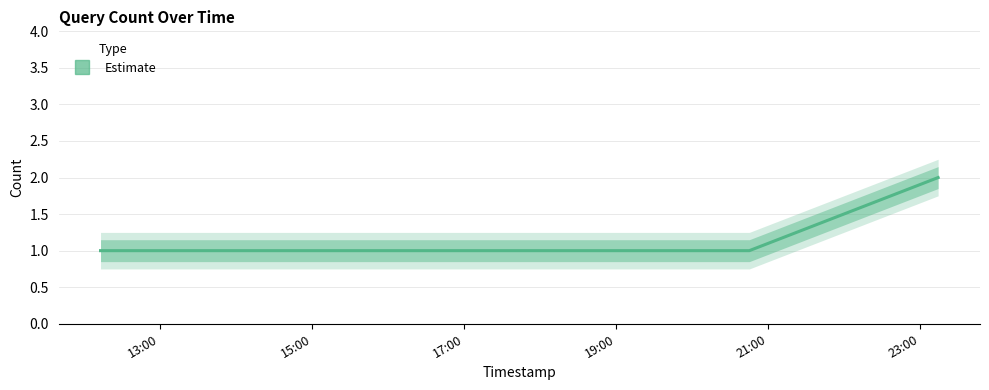

Reading left to right, extract all data points from this chart.

2019-10-24 12:13:00=1	2019-10-24 14:48:00=1	2019-10-24 15:58:00=1	2019-10-24 19:41:00=1	2019-10-24 20:45:00=1	2019-10-24 23:14:00=2